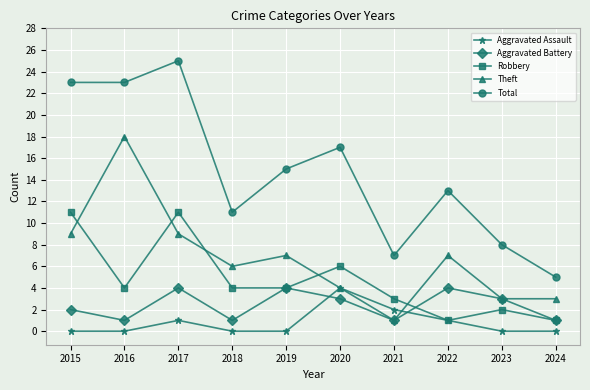

How many lines are shown in the chart?

5